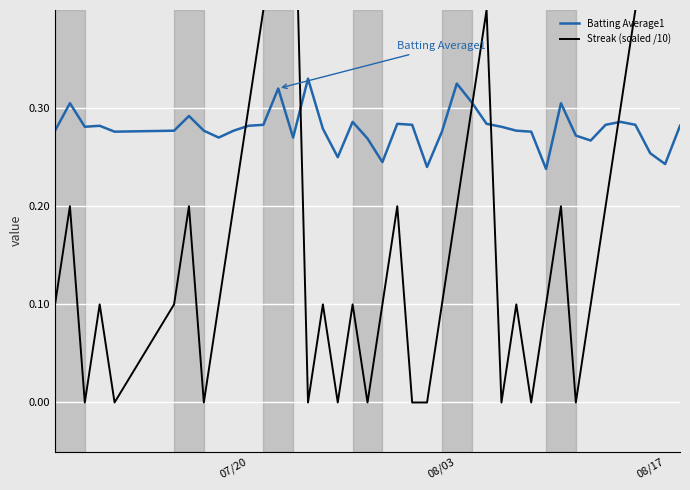

The value of Streak (scaled /10) at 08/03 is 0.2. True or false?

True